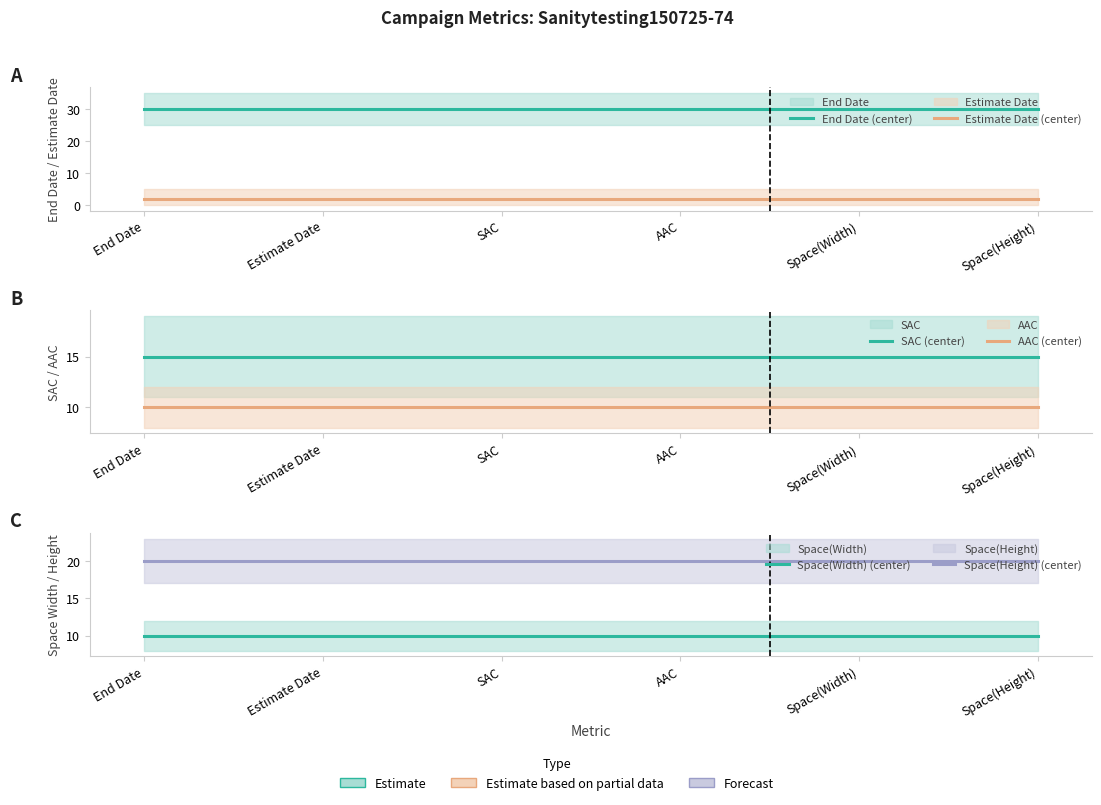

What is the smallest value displayed?

2